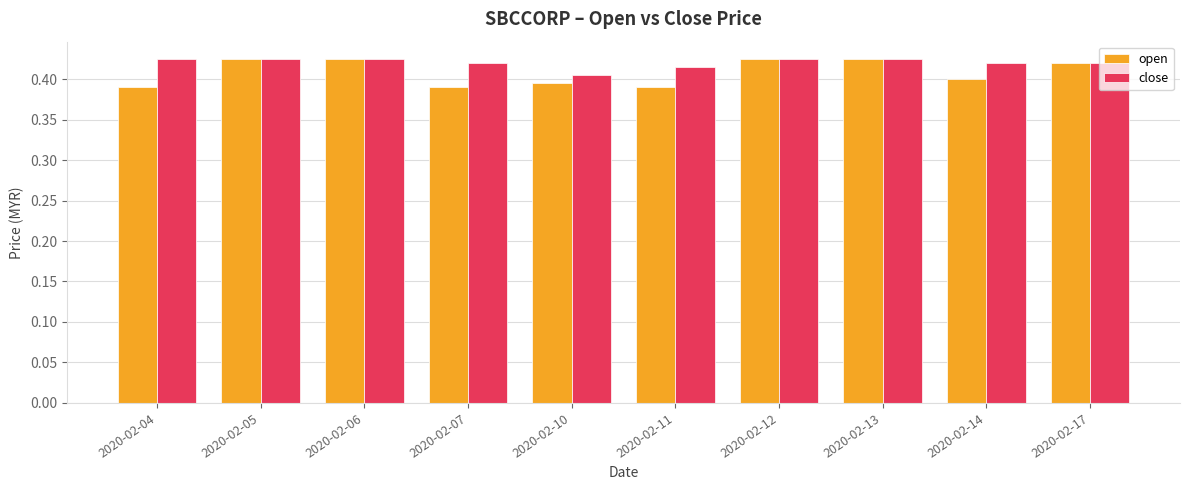

At which label does close reach its minimum?

2020-02-10